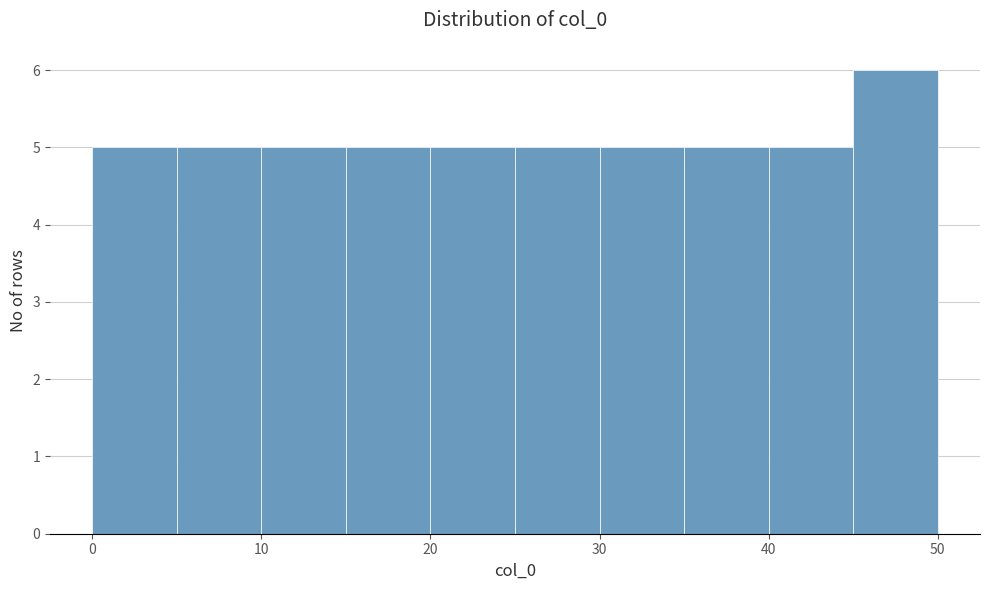

Reading left to right, list every bar in this chart as the range it spans on the x-axis followed by its height. The values are not printed on the chart, so give them approximately, as read against the axis.

0 to 5: 5
5 to 10: 5
10 to 15: 5
15 to 20: 5
20 to 25: 5
25 to 30: 5
30 to 35: 5
35 to 40: 5
40 to 45: 5
45 to 50: 6